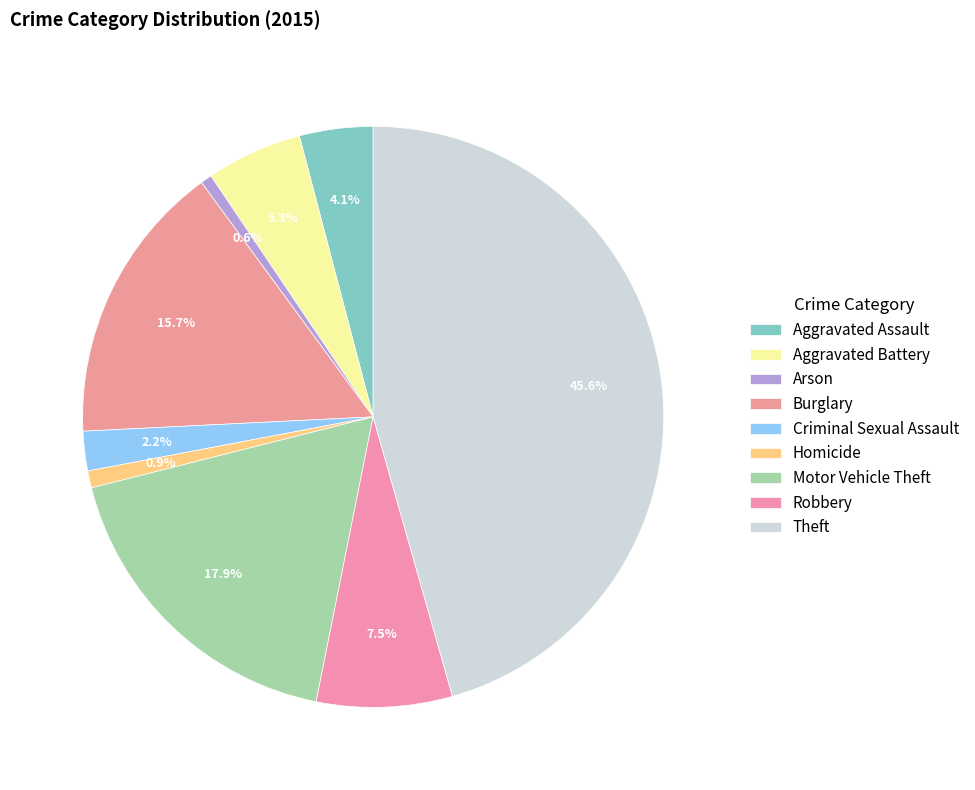

To the nearest percent, what portion does Aggravated Battery represent?

5%